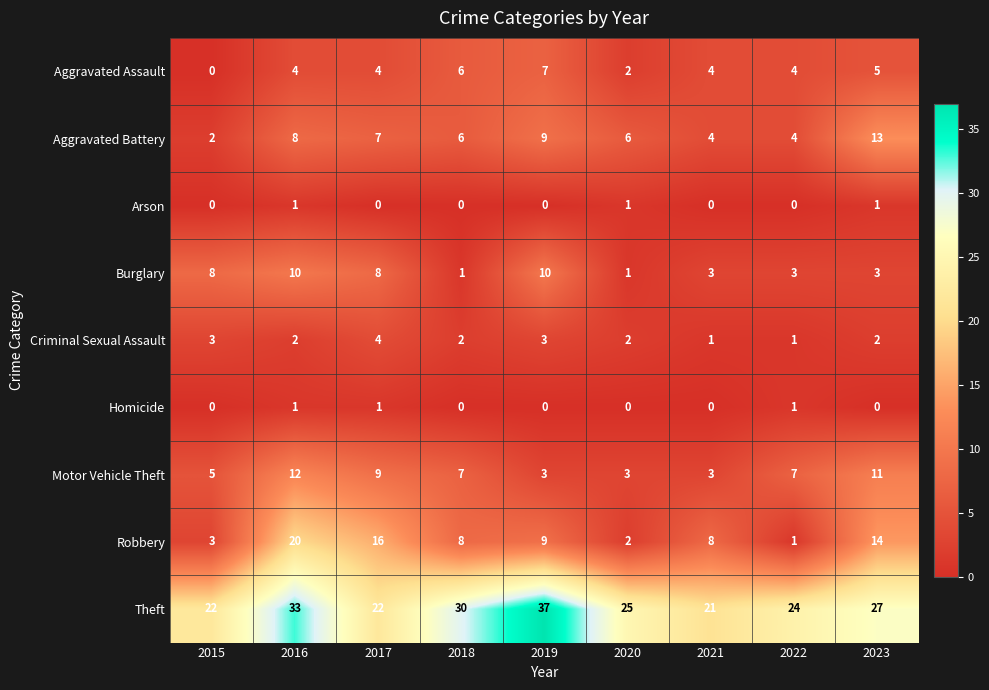

Where does the Criminal Sexual Assault series first go above 2?

2015